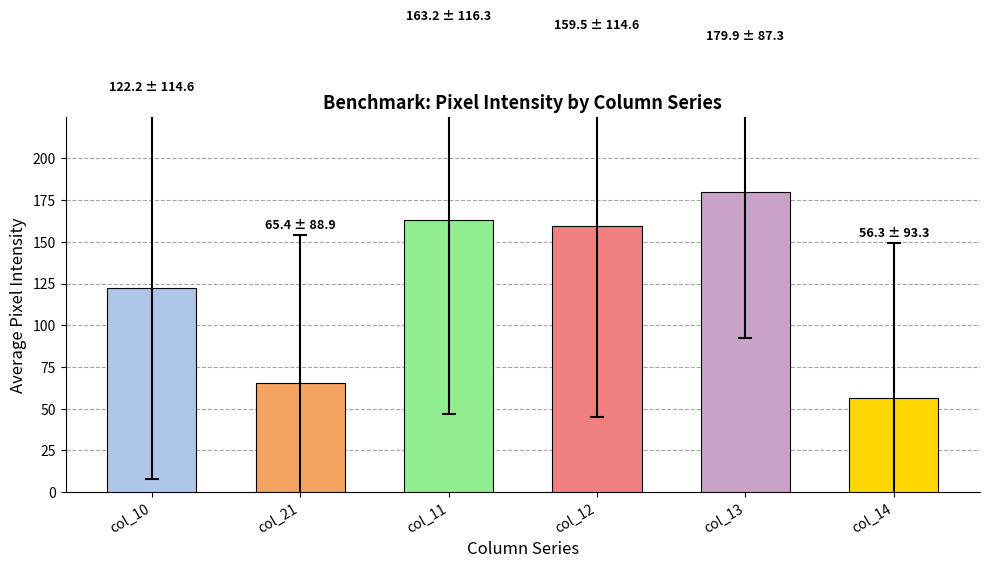

How many data points are above 159?

3